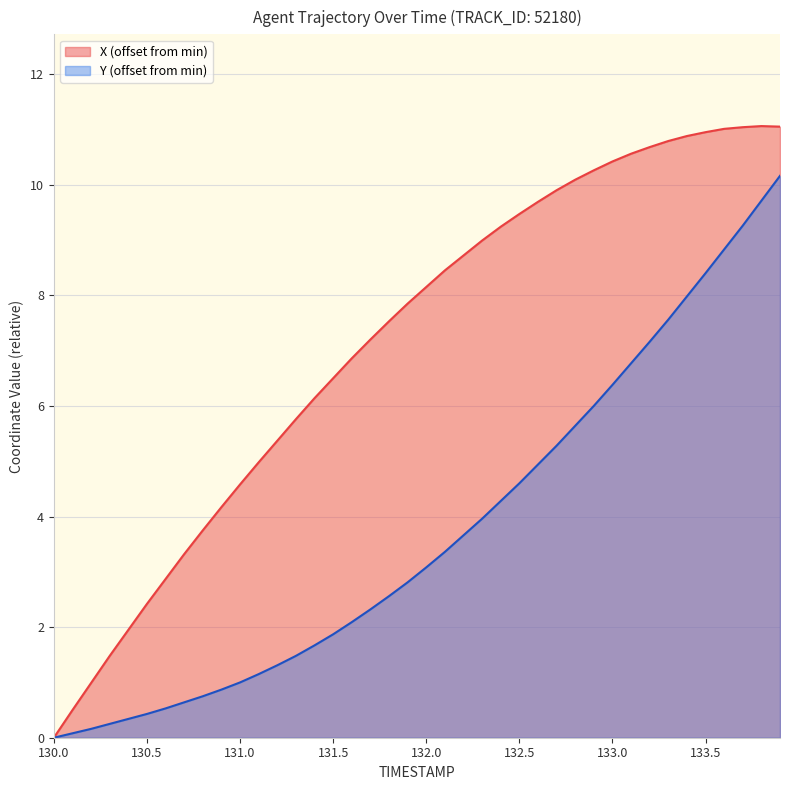

List the series in order of their peak value, lowest first.

Y (offset from min), X (offset from min)